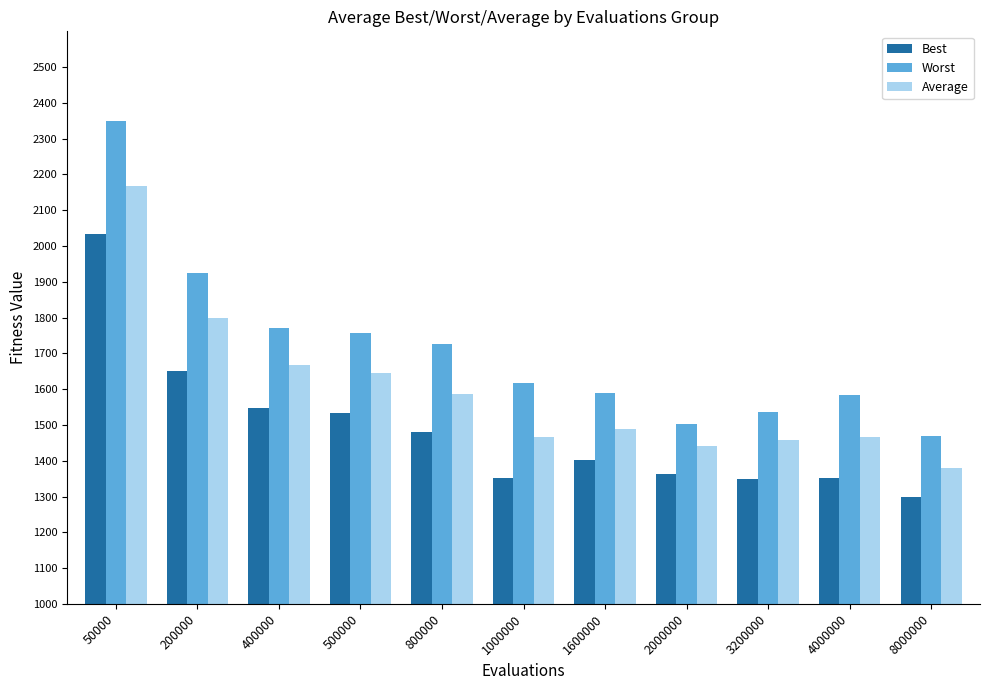

At 8000000, list the series in order from smallest to largest.

Best, Average, Worst